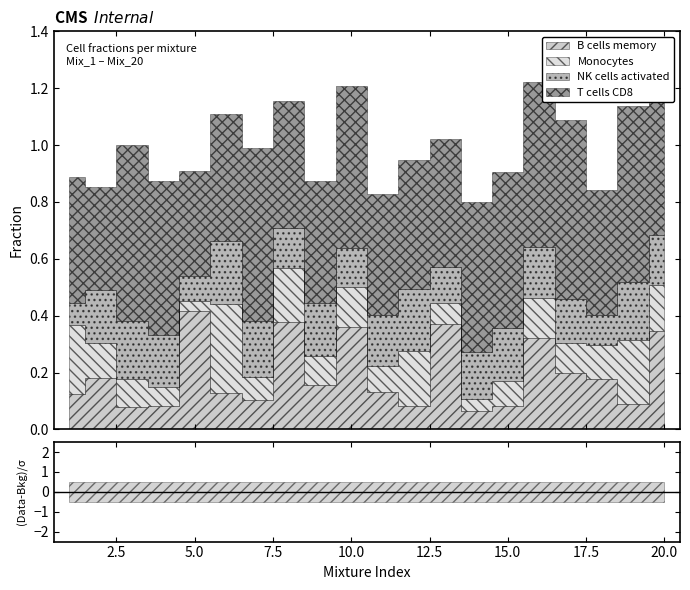

What is the value of the B cells memory point at the 6th from the left?

0.1